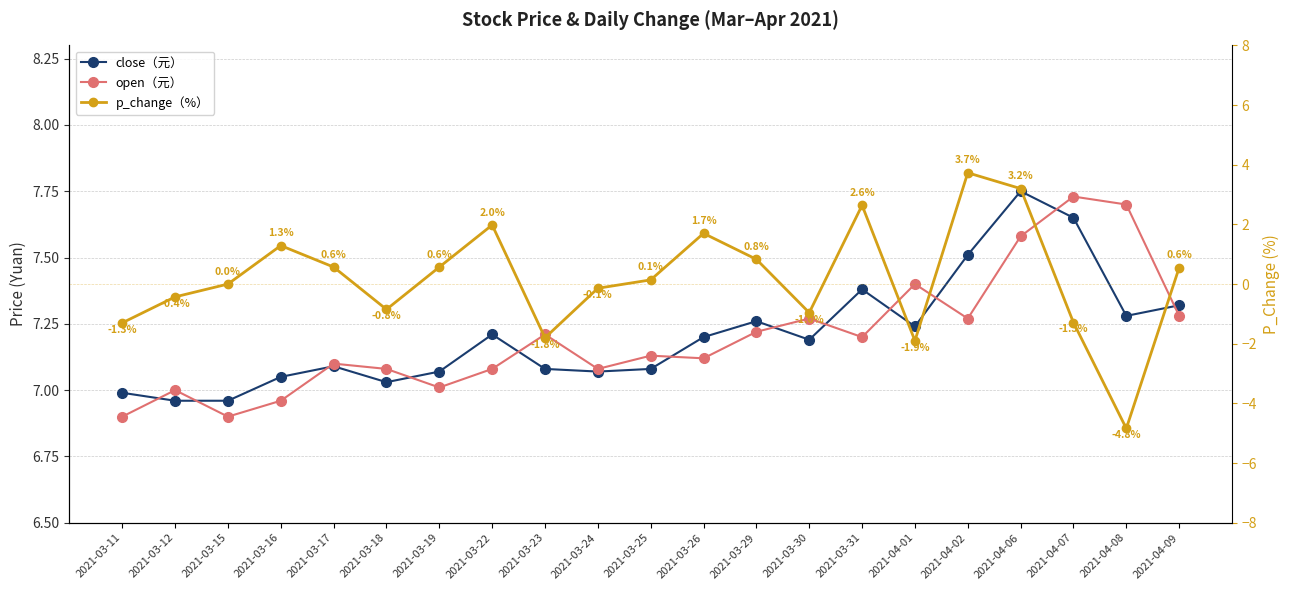

Reading left to right, extract all data points from this chart.

close（元）: 2021-03-11=7.0	2021-03-12=7.0	2021-03-15=7.0	2021-03-16=7.0	2021-03-17=7.1	2021-03-18=7.0	2021-03-19=7.1	2021-03-22=7.2	2021-03-23=7.1	2021-03-24=7.1	2021-03-25=7.1	2021-03-26=7.2	2021-03-29=7.3	2021-03-30=7.2	2021-03-31=7.4	2021-04-01=7.2	2021-04-02=7.5	2021-04-06=7.8	2021-04-07=7.7	2021-04-08=7.3	2021-04-09=7.3
open（元）: 2021-03-11=6.9	2021-03-12=7.0	2021-03-15=6.9	2021-03-16=7.0	2021-03-17=7.1	2021-03-18=7.1	2021-03-19=7.0	2021-03-22=7.1	2021-03-23=7.2	2021-03-24=7.1	2021-03-25=7.1	2021-03-26=7.1	2021-03-29=7.2	2021-03-30=7.3	2021-03-31=7.2	2021-04-01=7.4	2021-04-02=7.3	2021-04-06=7.6	2021-04-07=7.7	2021-04-08=7.7	2021-04-09=7.3
p_change（%）: 2021-03-11=-1.3	2021-03-12=-0.4	2021-03-15=0.0	2021-03-16=1.3	2021-03-17=0.6	2021-03-18=-0.8	2021-03-19=0.6	2021-03-22=2.0	2021-03-23=-1.8	2021-03-24=-0.1	2021-03-25=0.1	2021-03-26=1.7	2021-03-29=0.8	2021-03-30=-1.0	2021-03-31=2.6	2021-04-01=-1.9	2021-04-02=3.7	2021-04-06=3.2	2021-04-07=-1.3	2021-04-08=-4.8	2021-04-09=0.6